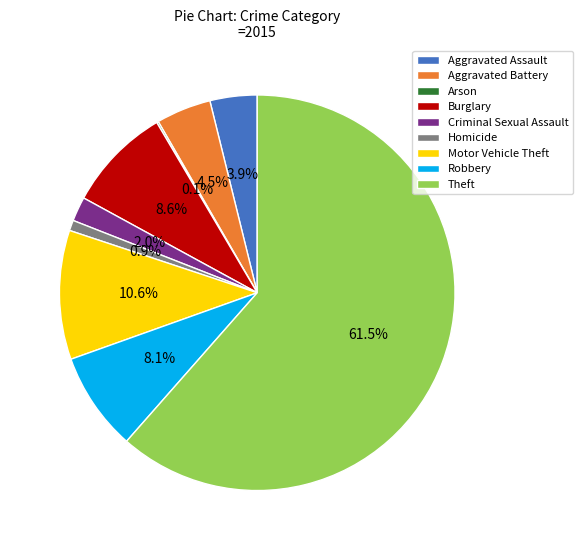

How much of the chart is everything except Criminal Sexual Assault?

98.0%